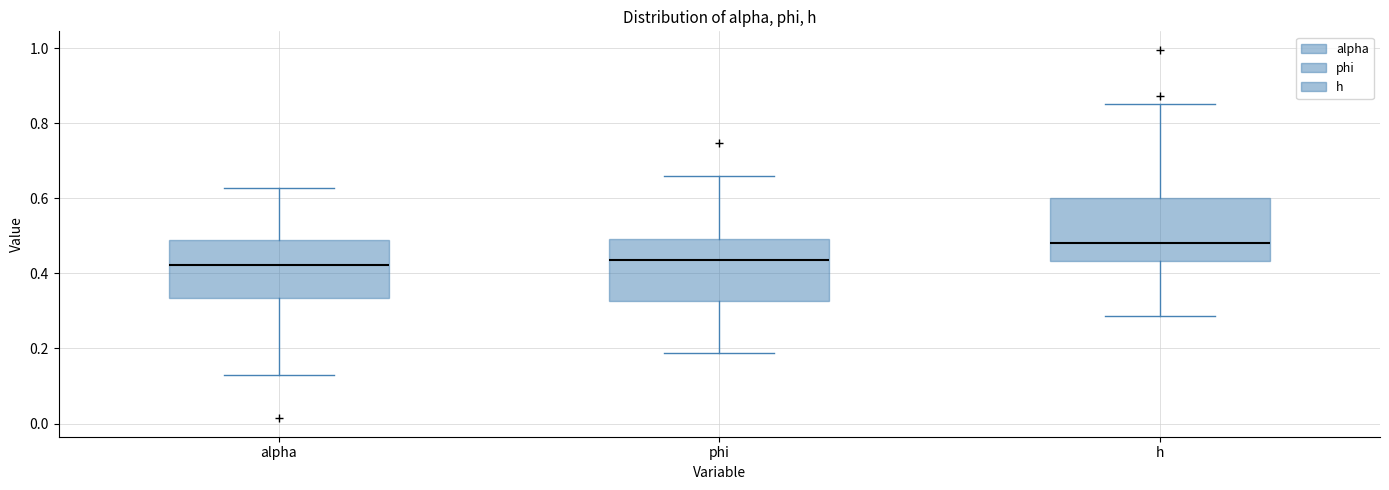

Reading left to right, read every box against the y-axis: the position of its median line, the range the box covers, and the ends of its whiskers. The values are not printed on the chart, so give them approximately, as read against the axis.

alpha: median 0.42, box 0.34 to 0.48, whiskers 0.12 to 0.62
phi: median 0.44, box 0.32 to 0.50, whiskers 0.18 to 0.66
h: median 0.48, box 0.44 to 0.60, whiskers 0.28 to 0.86